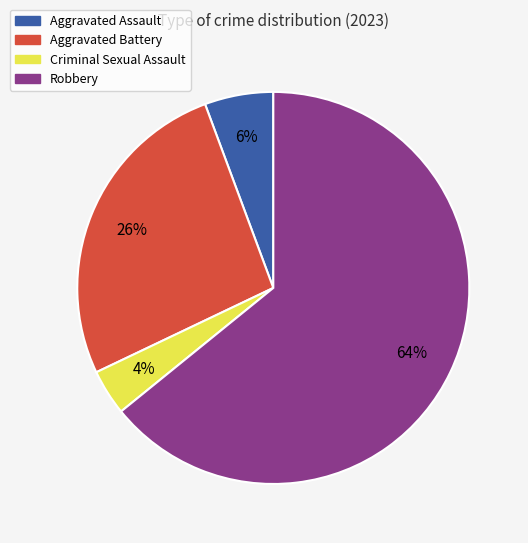

Is the sum of Aggravated Battery and Criminal Sexual Assault greater than half?

No